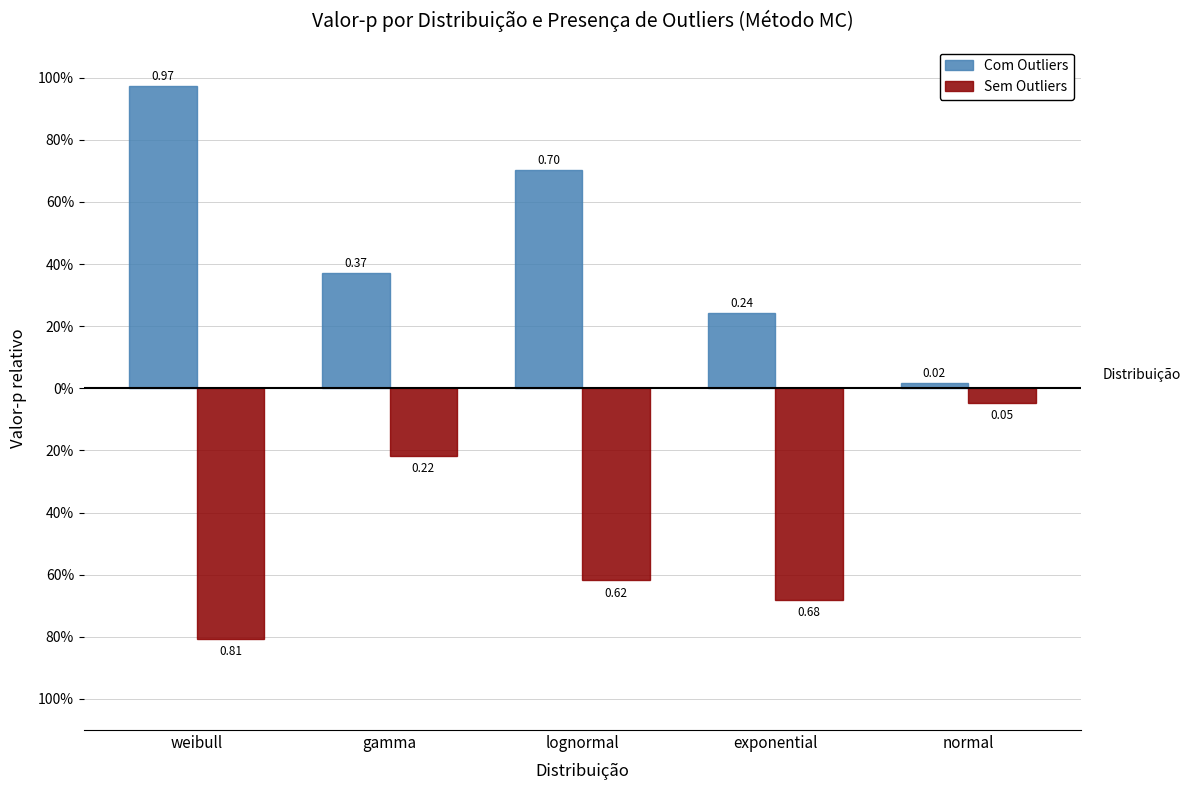

What is the sum of all Com Outliers values?

2.3